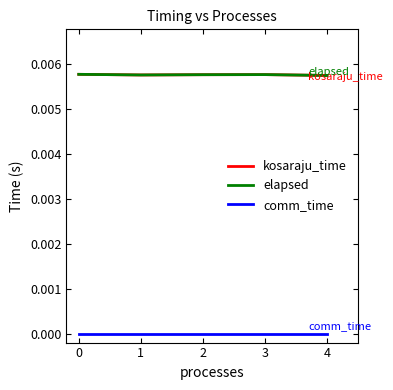

Does the chart have visible grid lines?

No